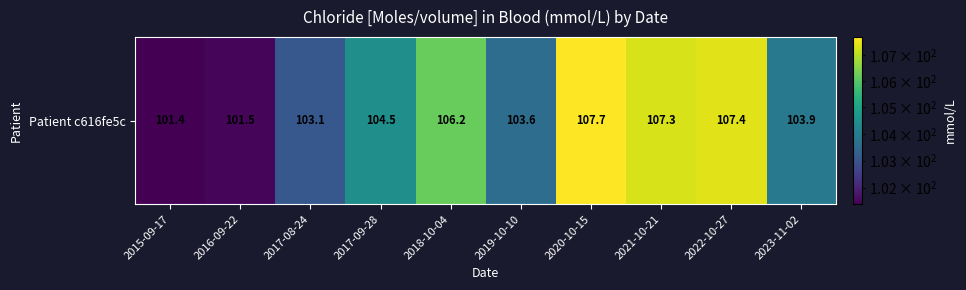

Rank the categories by value from lowest to highest.

2015-09-17, 2016-09-22, 2017-08-24, 2019-10-10, 2023-11-02, 2017-09-28, 2018-10-04, 2021-10-21, 2022-10-27, 2020-10-15